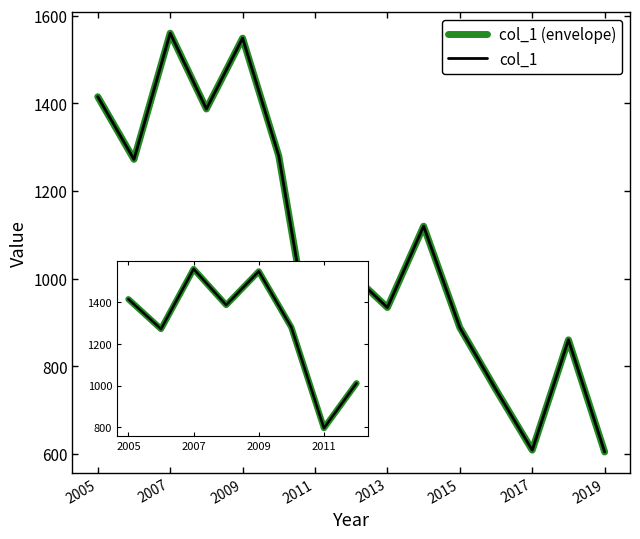

How many lines are shown in the chart?

2